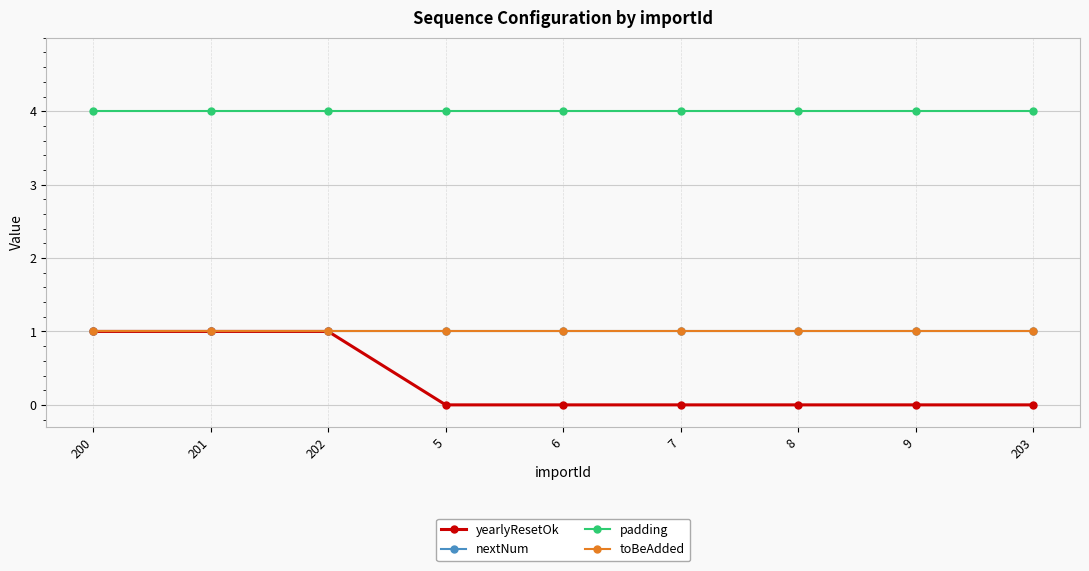

What is the maximum value shown in the chart?

4